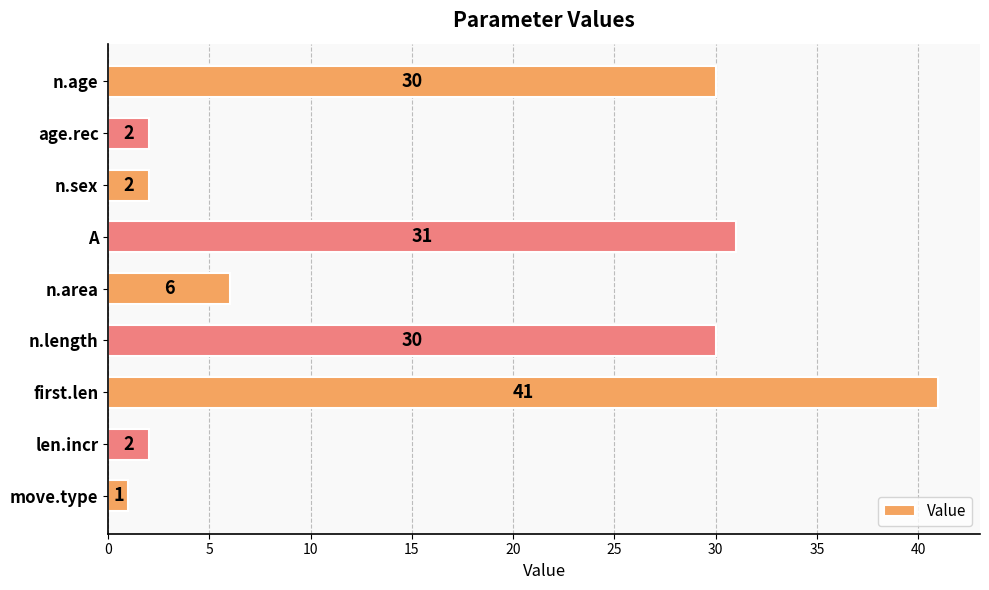

How many data points are less than 6?

4